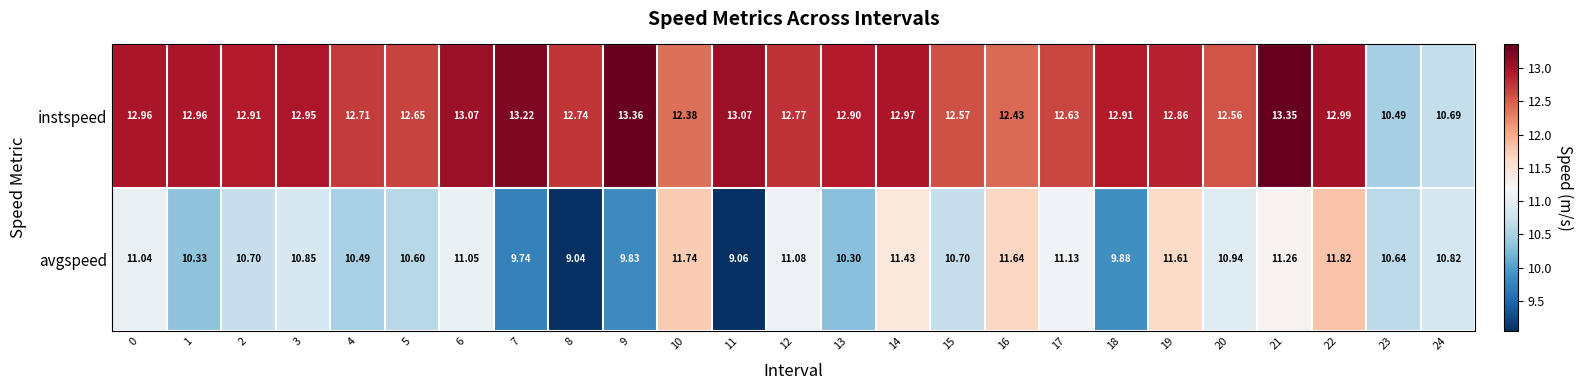

Which series has the largest total across all categories?

instspeed